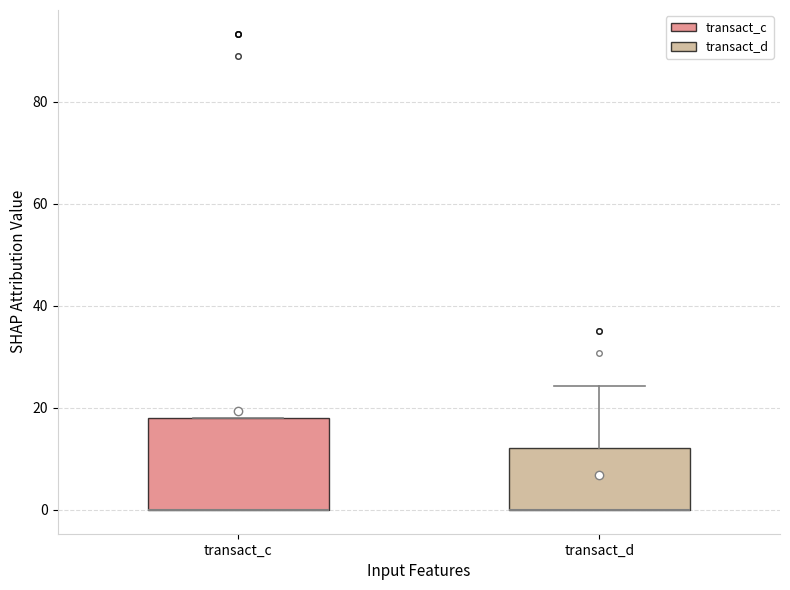

Comparing the boxes themselves (not the whiskers), which one is the tallest?

transact_c